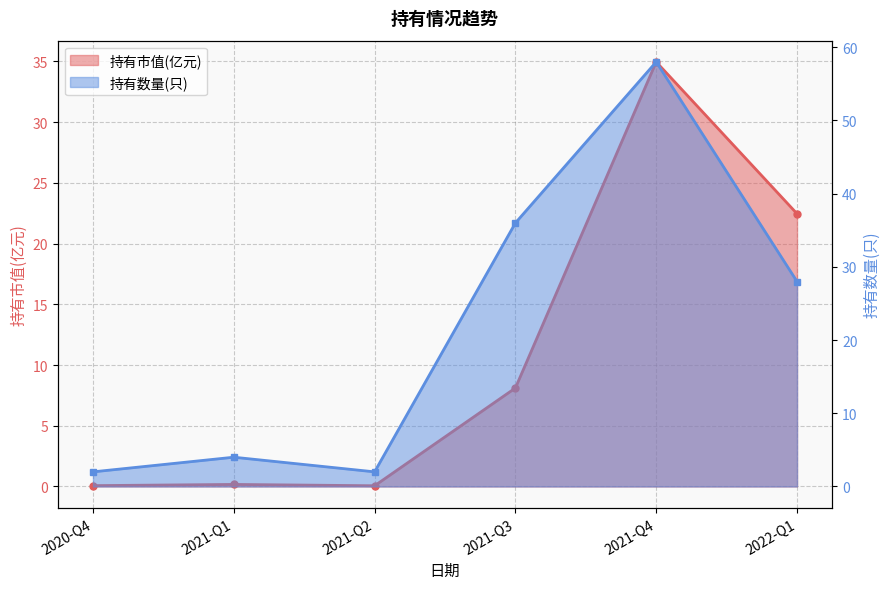

True or false: 持有市值(亿元) and 持有数量(只) cross at least once.

False